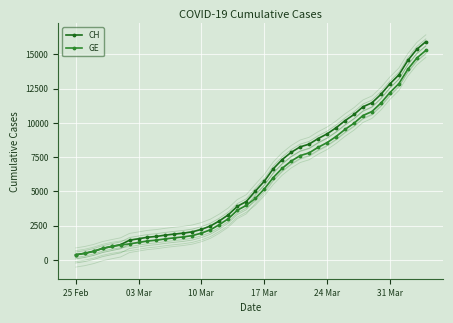

What is the minimum value for GE?

375